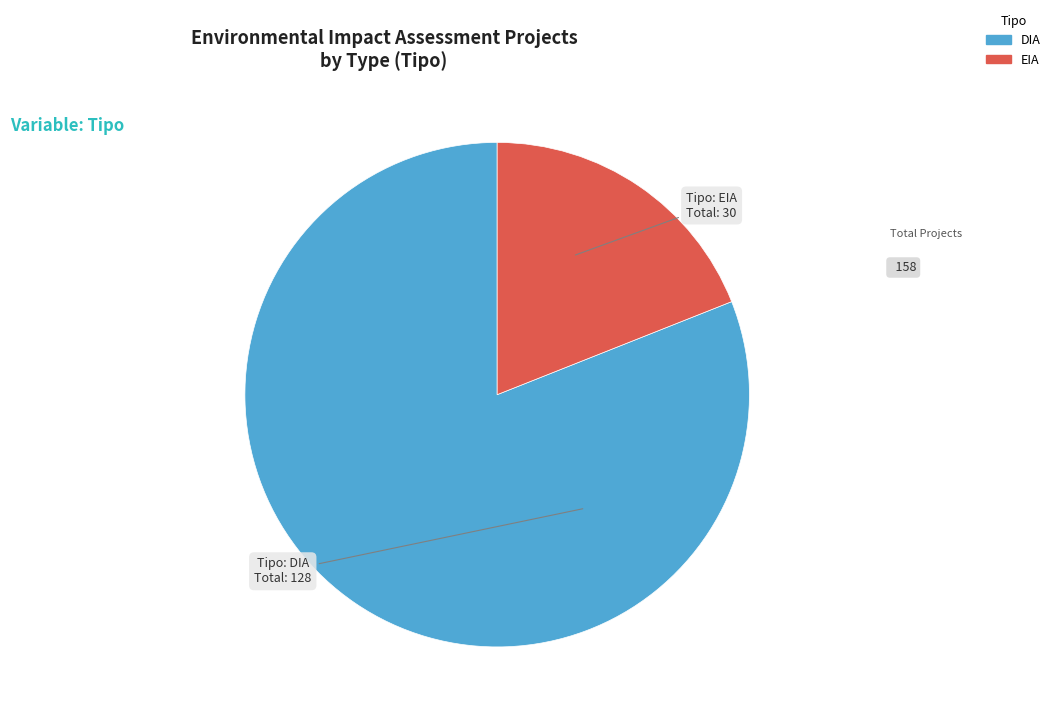

Is there a majority slice in this chart?

Yes